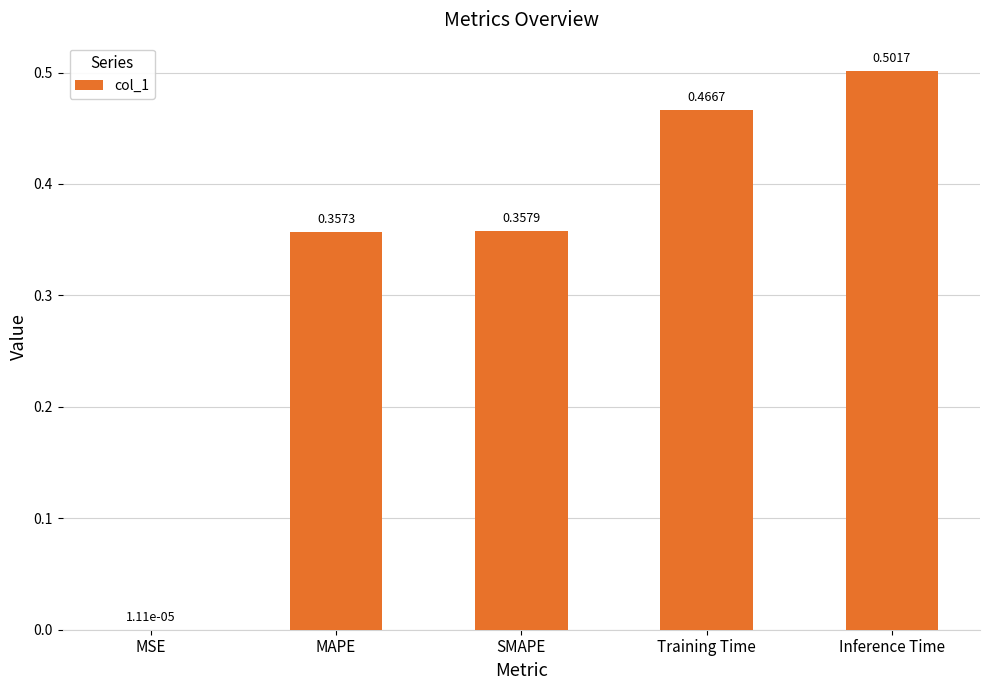

Where is the data nearest to the value 0?

MSE